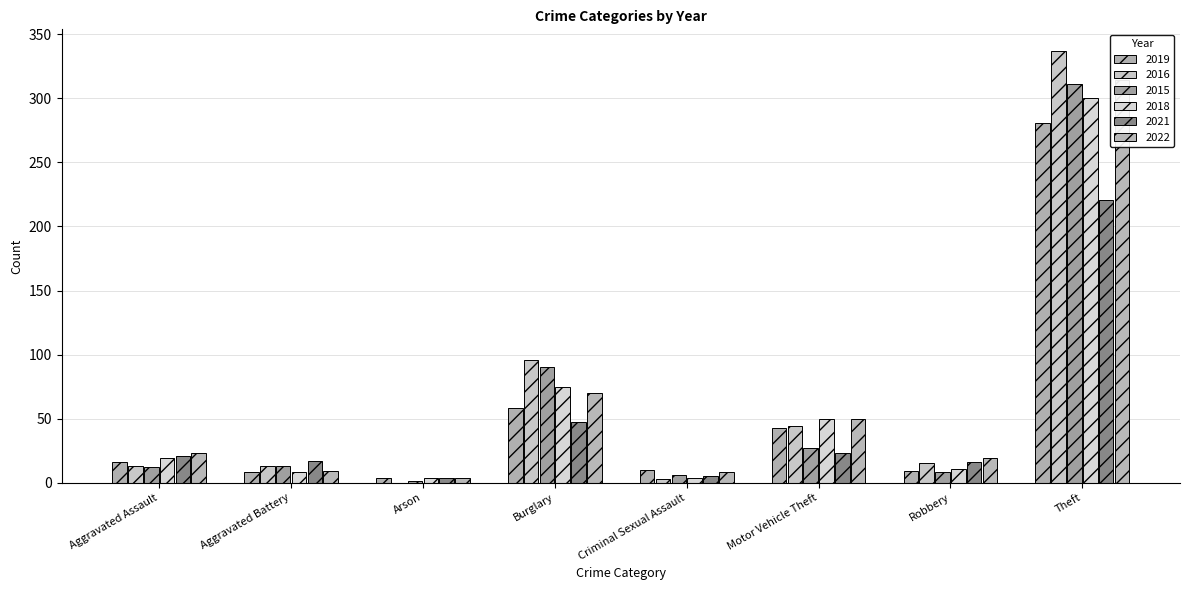

What is the total value across all series at Motor Vehicle Theft?

237